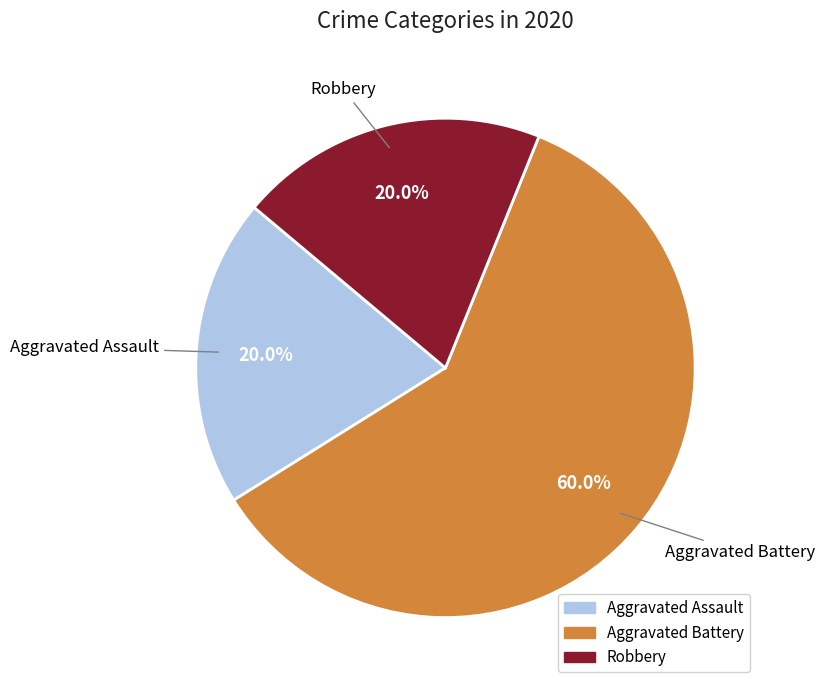

How many slices are in this pie chart?

3